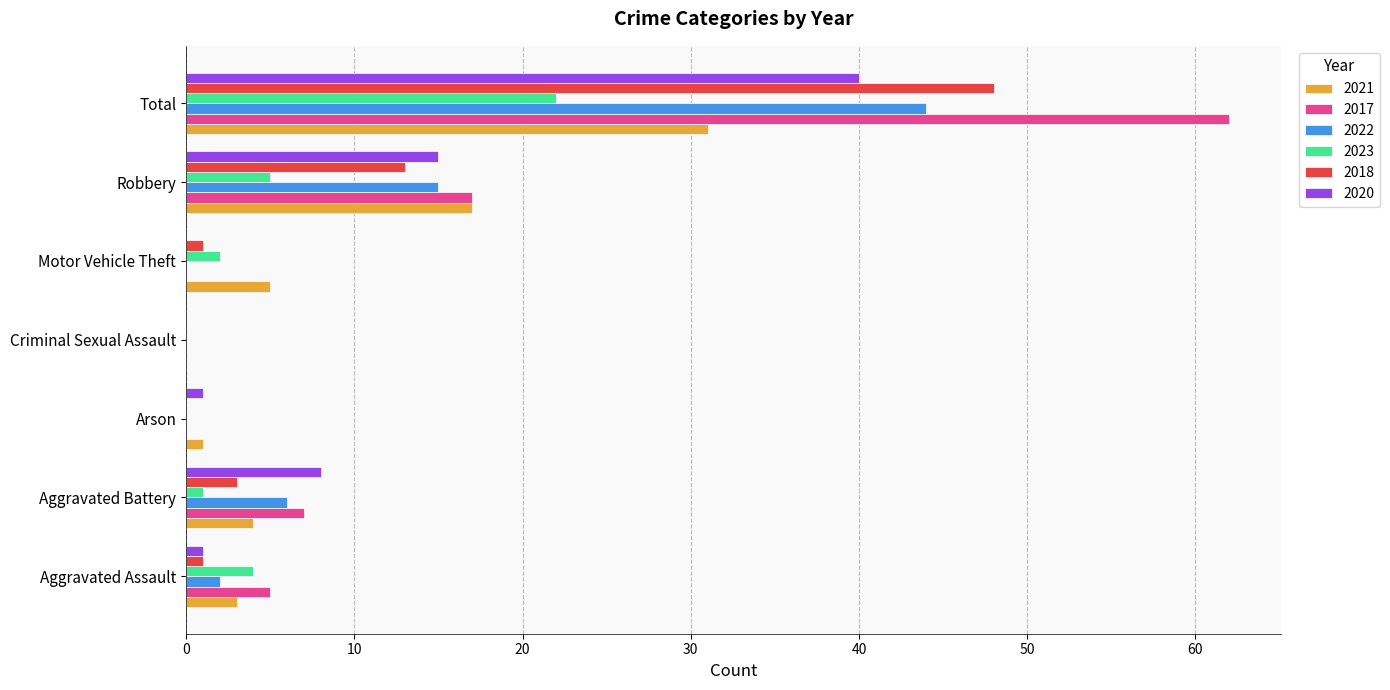

What is the total value across all series at Aggravated Battery?

29